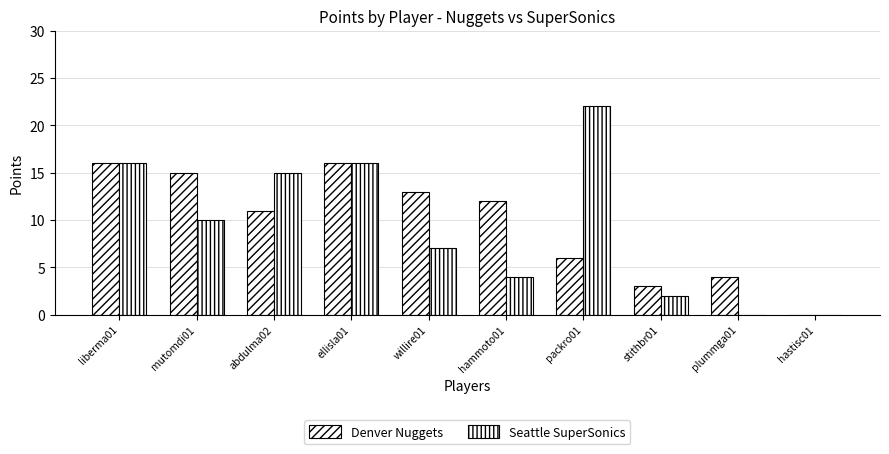

How many groups of bars are there?

10